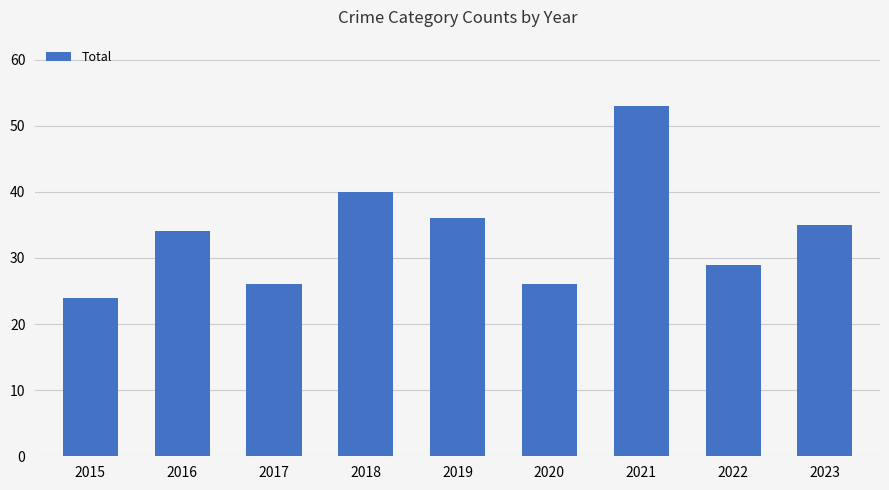

How many bars are there in total?

9